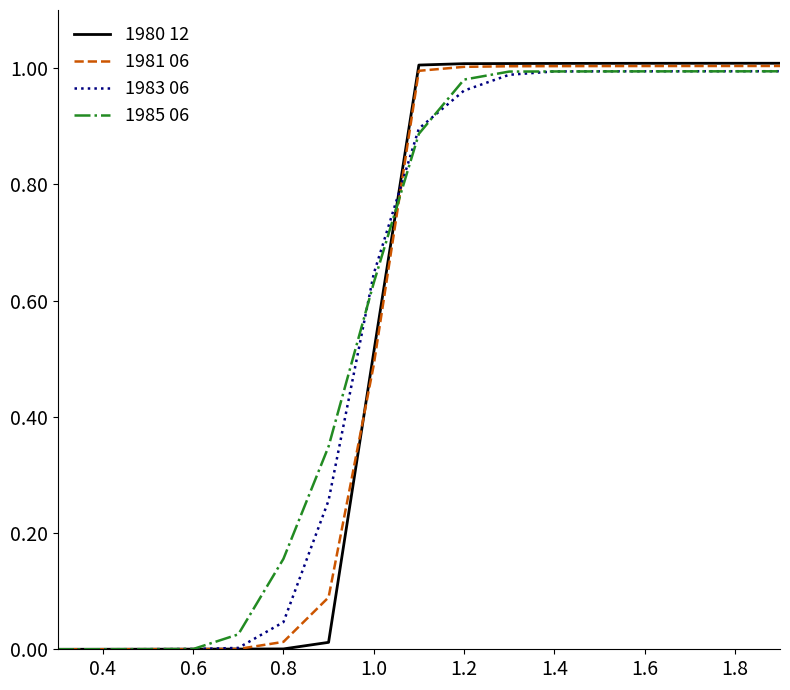

True or false: 1980 12 has more than 2 interior local peaks.

False